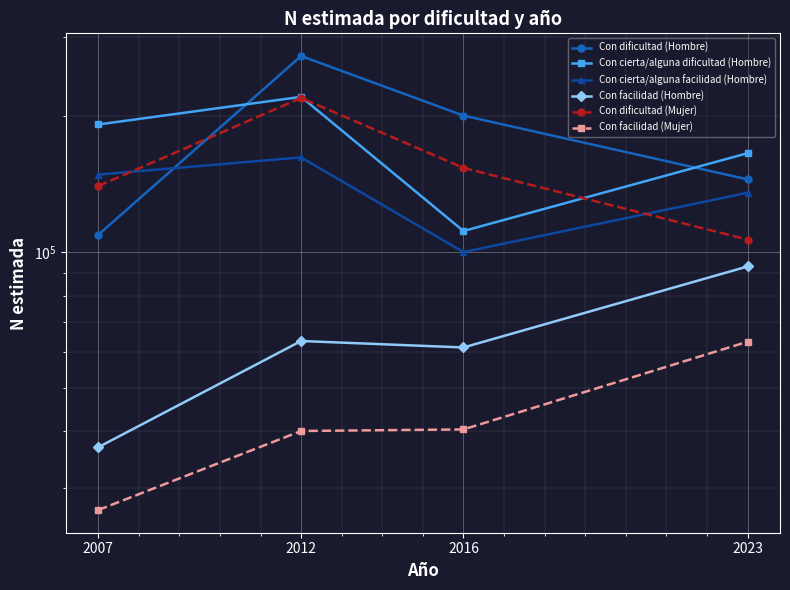

Reading left to right, what are all the values shown in this chart?

Con dificultad (Hombre): 109068	271904	200596	144814
Con cierta/alguna dificultad (Hombre): 191684	220738	111239	165528
Con cierta/alguna facilidad (Hombre): 148408	162036	99904	135286
Con facilidad (Hombre): 36870	63436	61375	92812
Con dificultad (Mujer): 139943	219506	153568	106479
Con facilidad (Mujer): 26757	40063	40385	63197